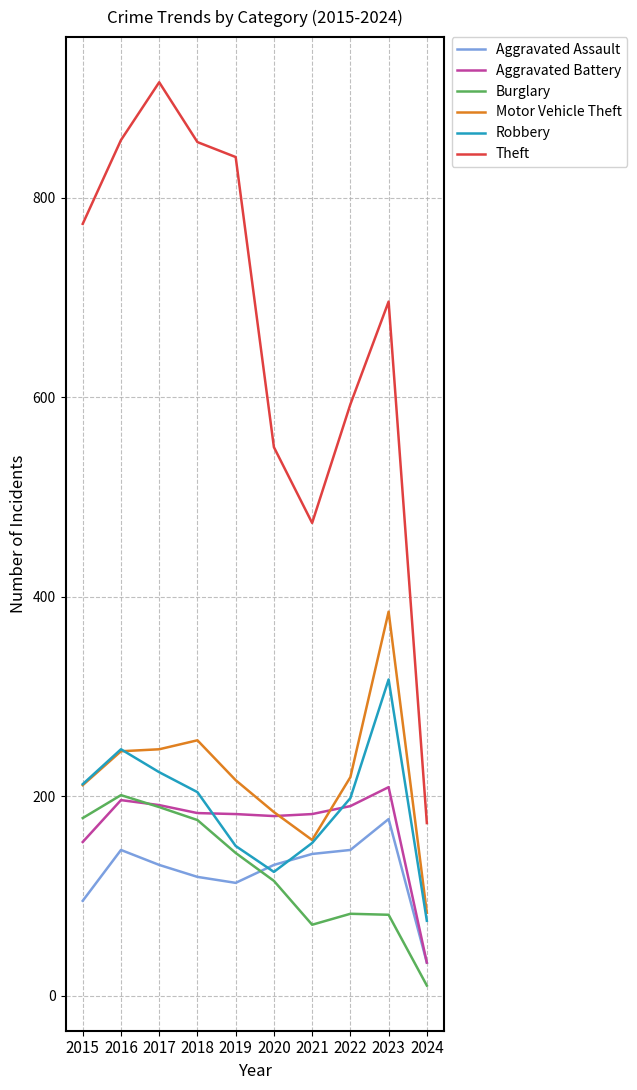

What is the difference between the maximum and minimum values in the Motor Vehicle Theft series?

302